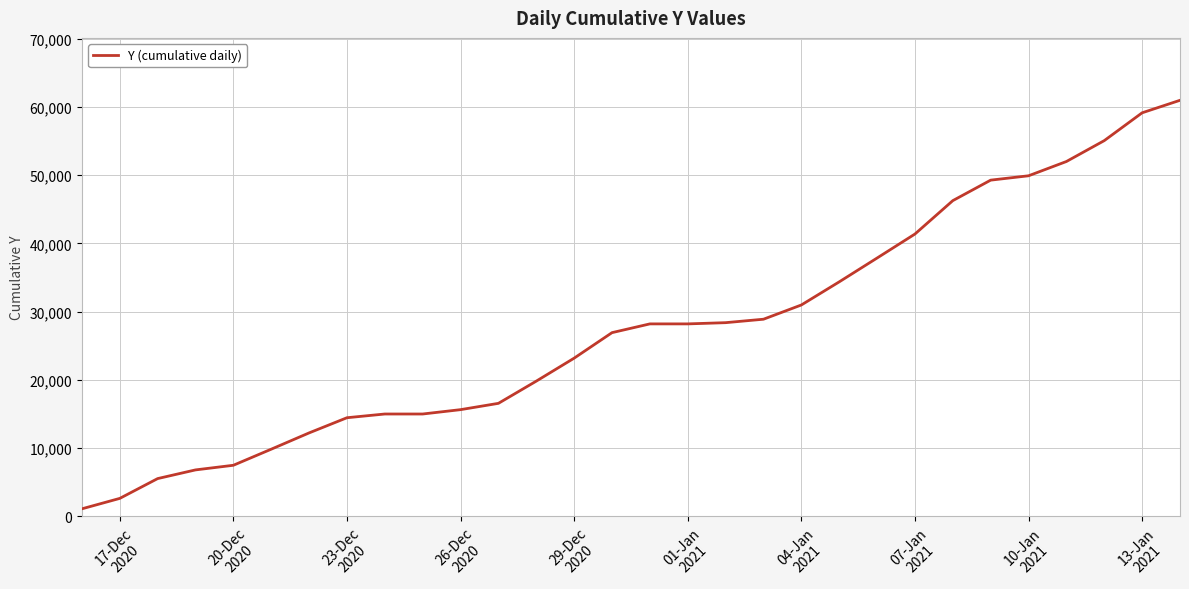

What is the maximum value shown in the chart?

60965